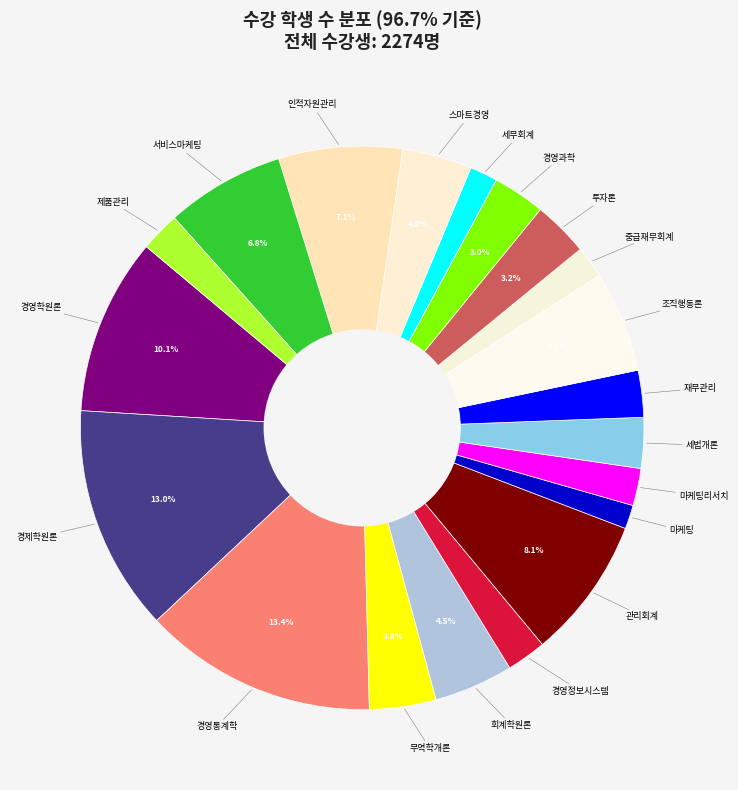

Rank the categories by value from lowest to highest.

마케팅, 세무회계, 중급재무회계, 마케팅리서치, 경영정보시스템, 제품관리, 재무관리, 세법개론, 경영과학, 투자론, 무역학개론, 스마트경영, 회계학원론, 조직행동론, 서비스마케팅, 인적자원관리, 관리회계, 경영학원론, 경제학원론, 경영통계학